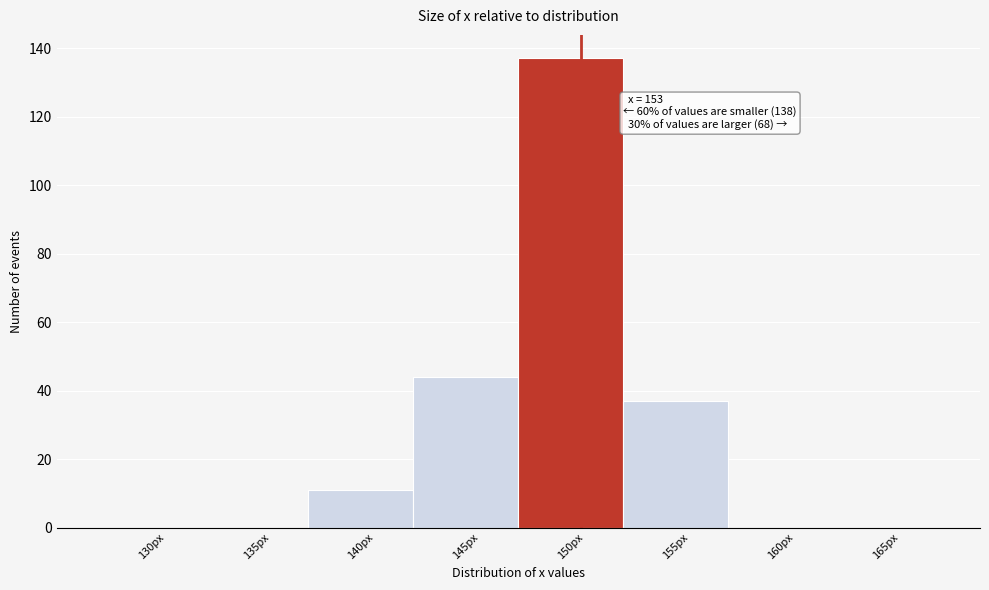

Reading left to right, transcribe all the data shown in this chart.

130px=0	135px=0	140px=11	145px=44	150px=137	155px=37	160px=0	165px=0